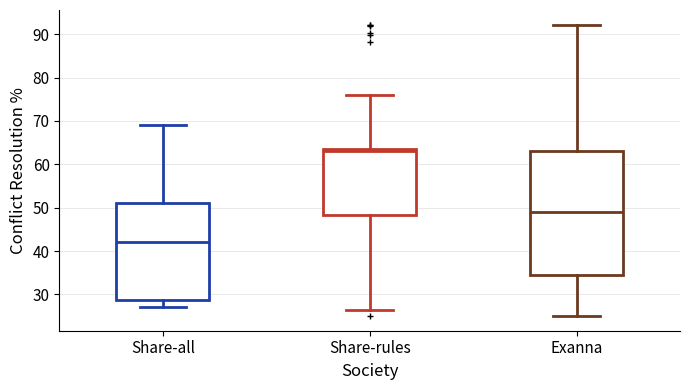

Which box is the tallest, from its lower edge to its upper edge?

Exanna